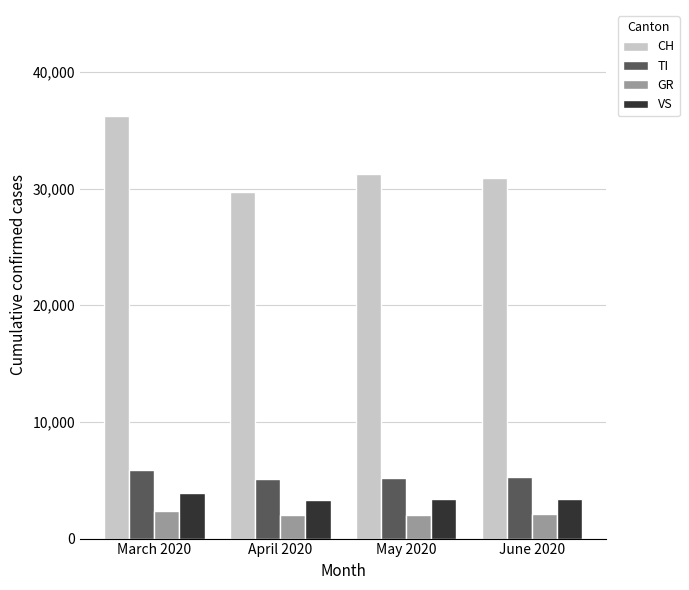

At which category is the sum across all series the highest?

March 2020